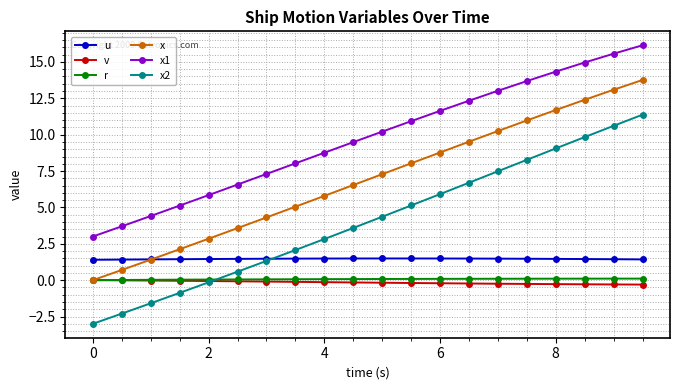

True or false: x has more than 0 interior local peaks.

False